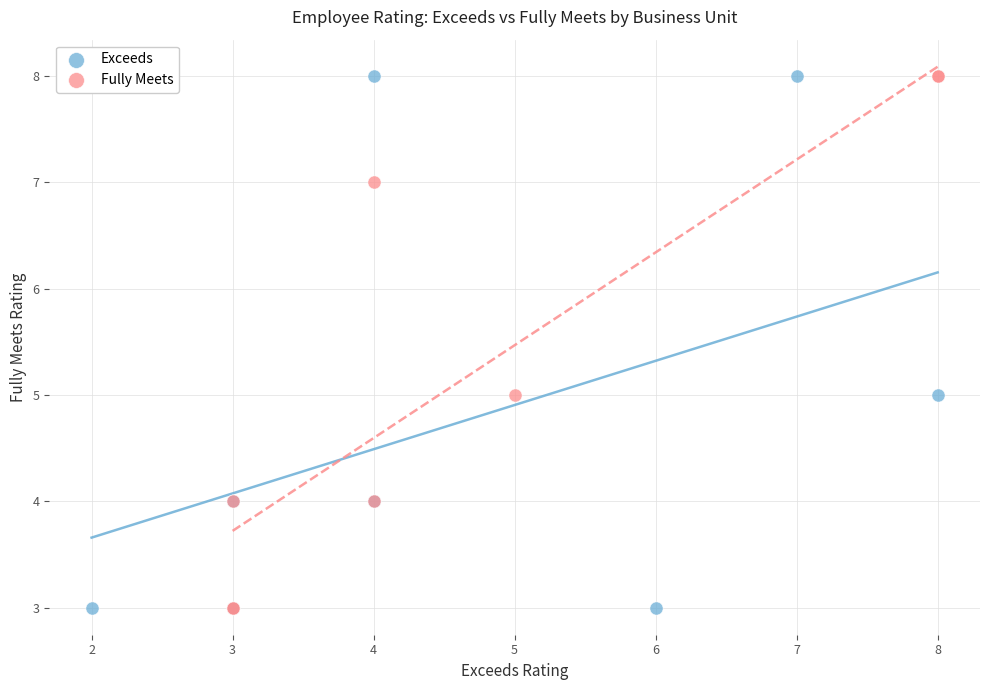

What are all the series names shown in the legend?

Exceeds, Fully Meets